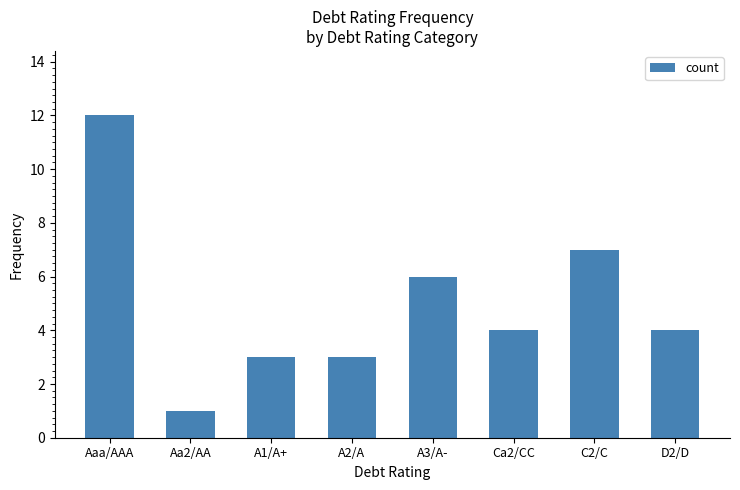

What is the value of the 7th bar from the left?

7